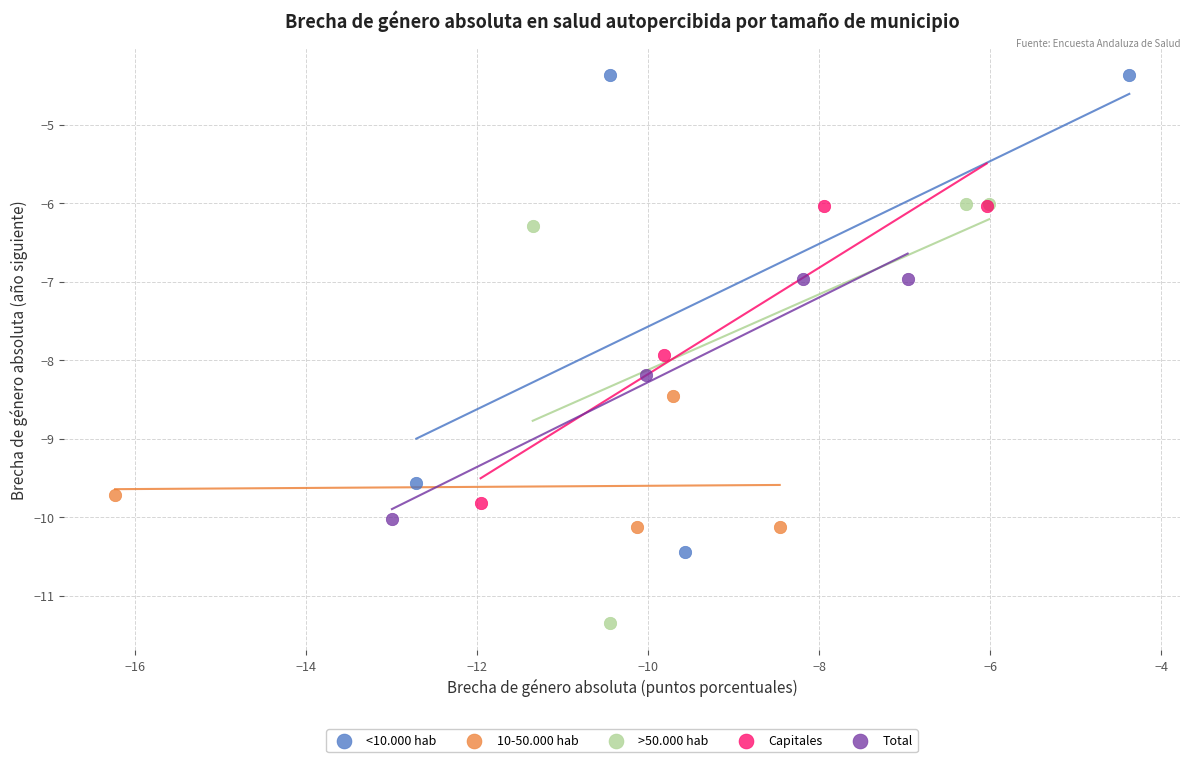

What are all the series names shown in the legend?

<10.000 hab, 10-50.000 hab, >50.000 hab, Capitales, Total